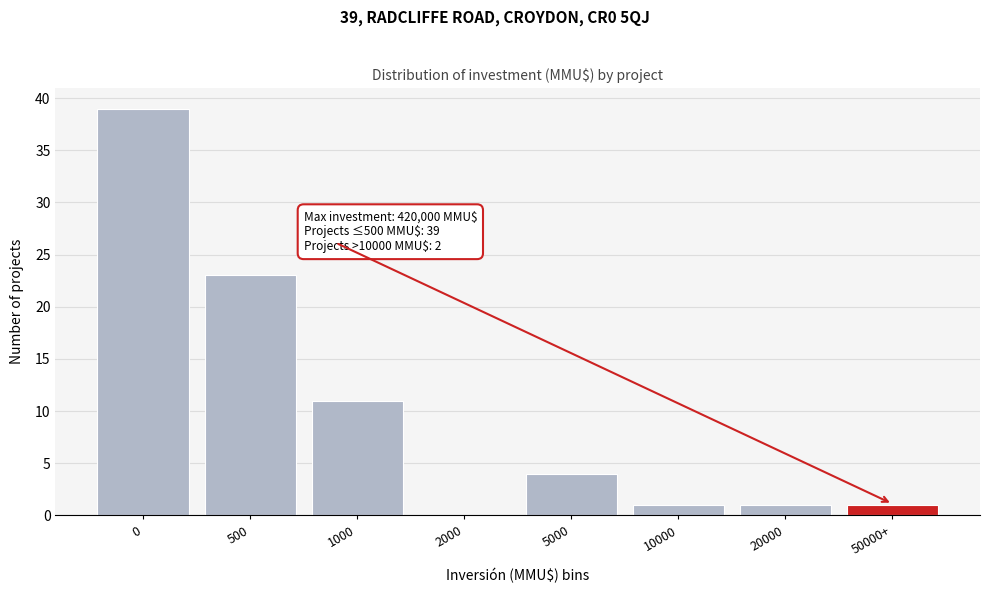

Reading left to right, transcribe all the data shown in this chart.

0=39	500=23	1000=11	2000=0	5000=4	10000=1	20000=1	50000+=1